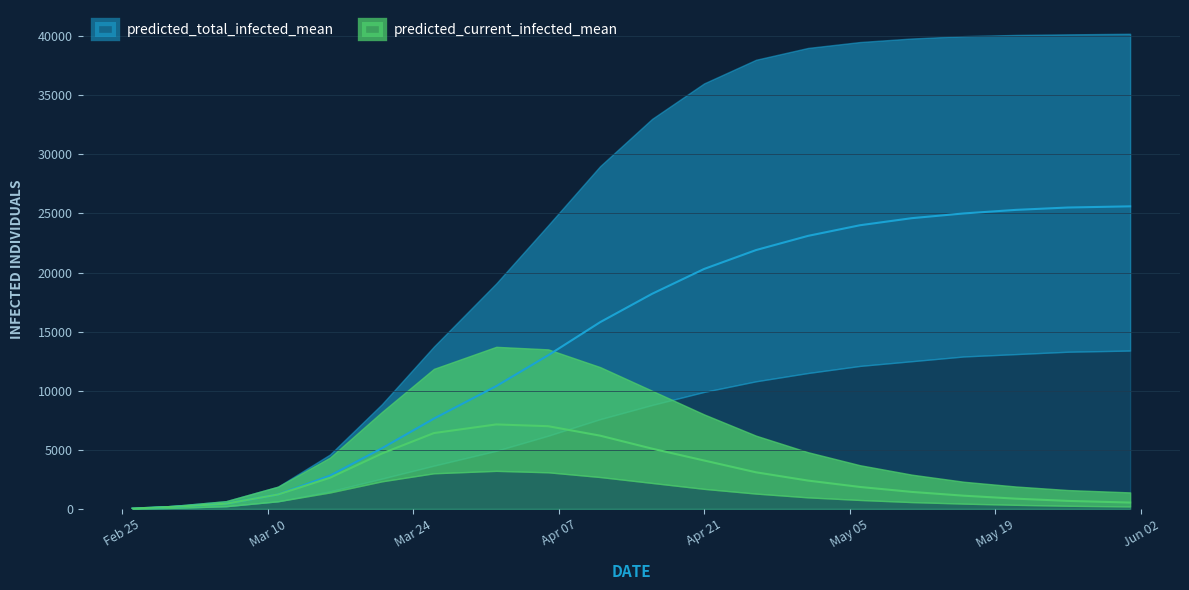

How many interior local peaks does the predicted_current_infected_upper series have?

1